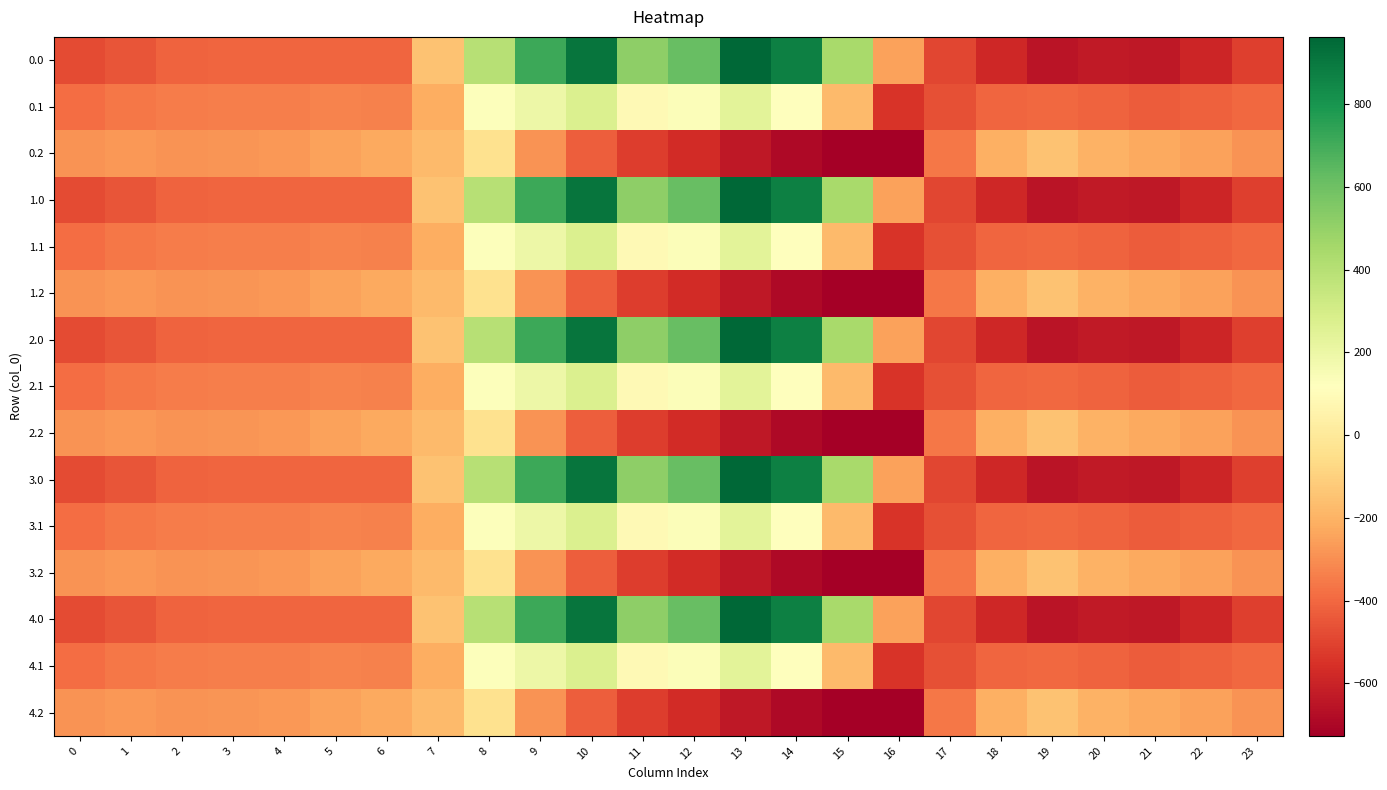

At which category does the chart reach its peak across all series?

13